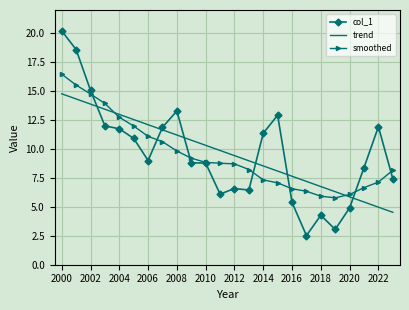

Which series has the widest spread of values?

col_1